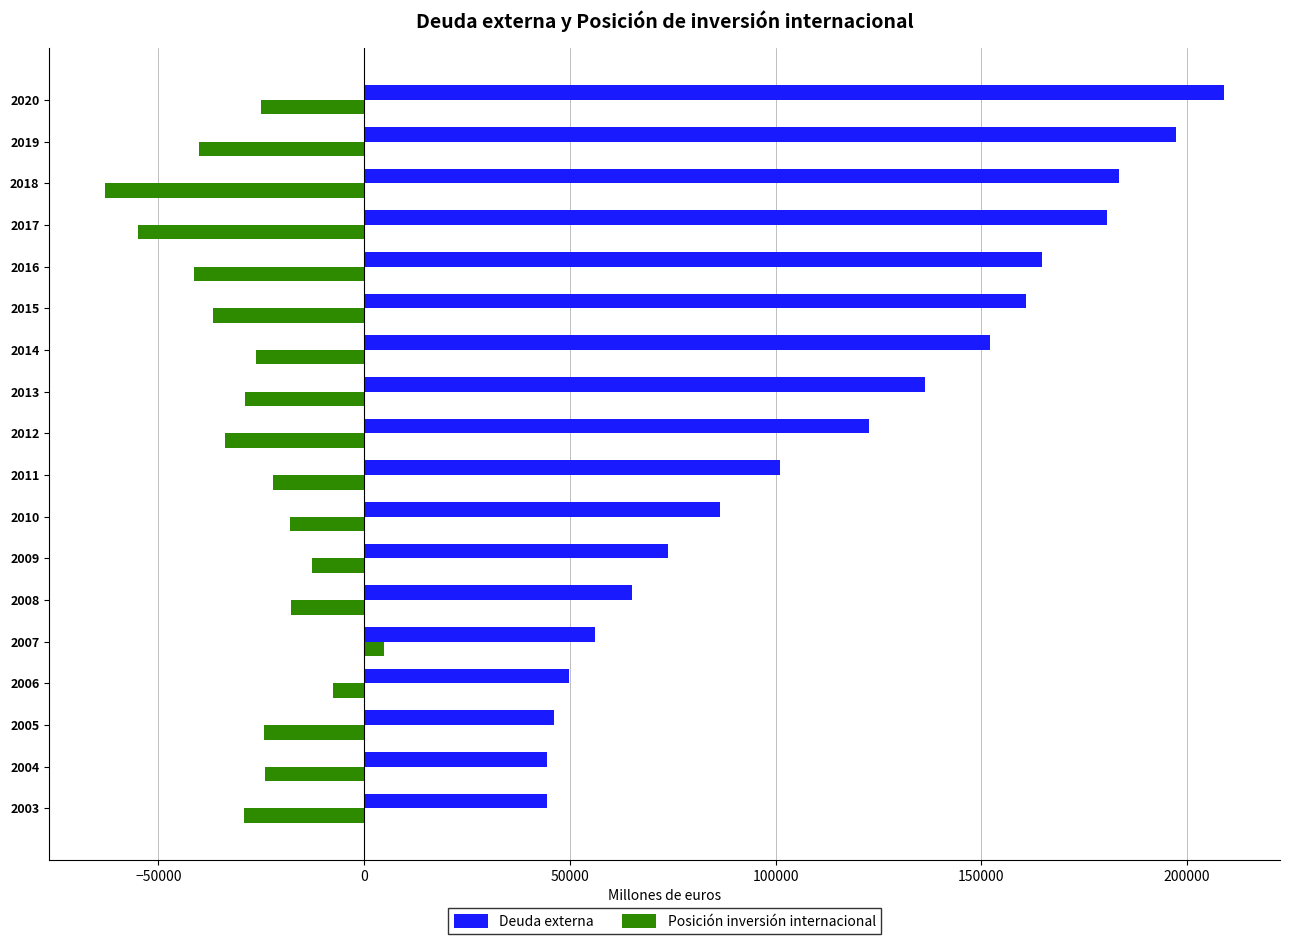

The value of Posición inversión internacional at 2020 is -40508.9. True or false?

False